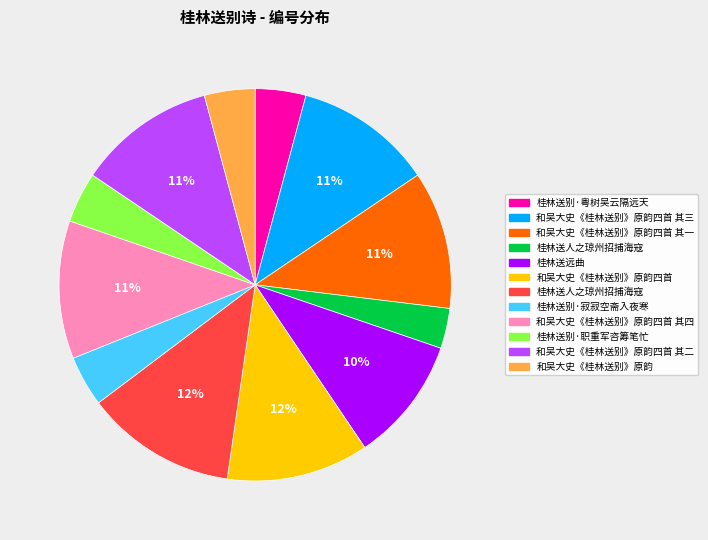

Is there any slice that represents more than half of the pie?

No